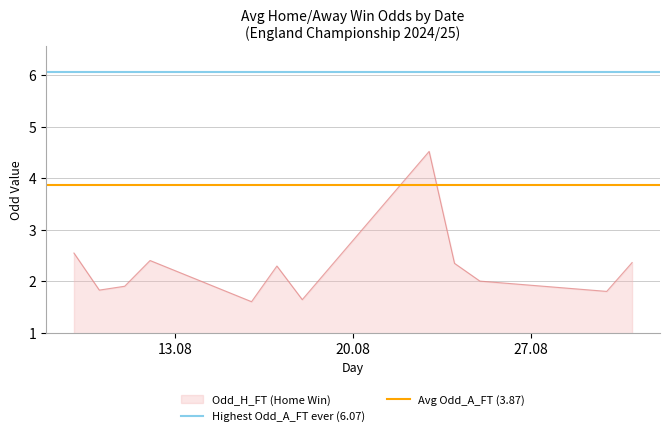

What is the highest value of the Odd_H_FT (Home Win) series?

4.5